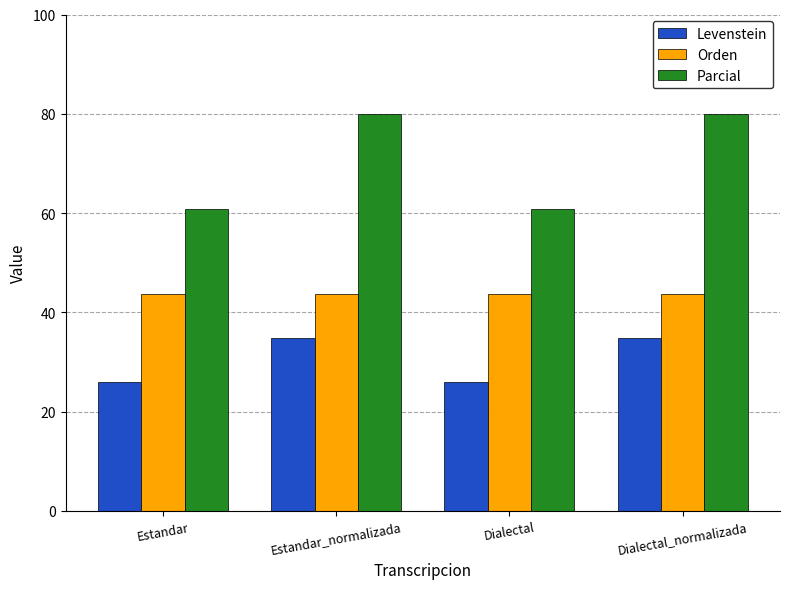

Is the value of Orden at Estandar greater than the value of Parcial at Dialectal?

No